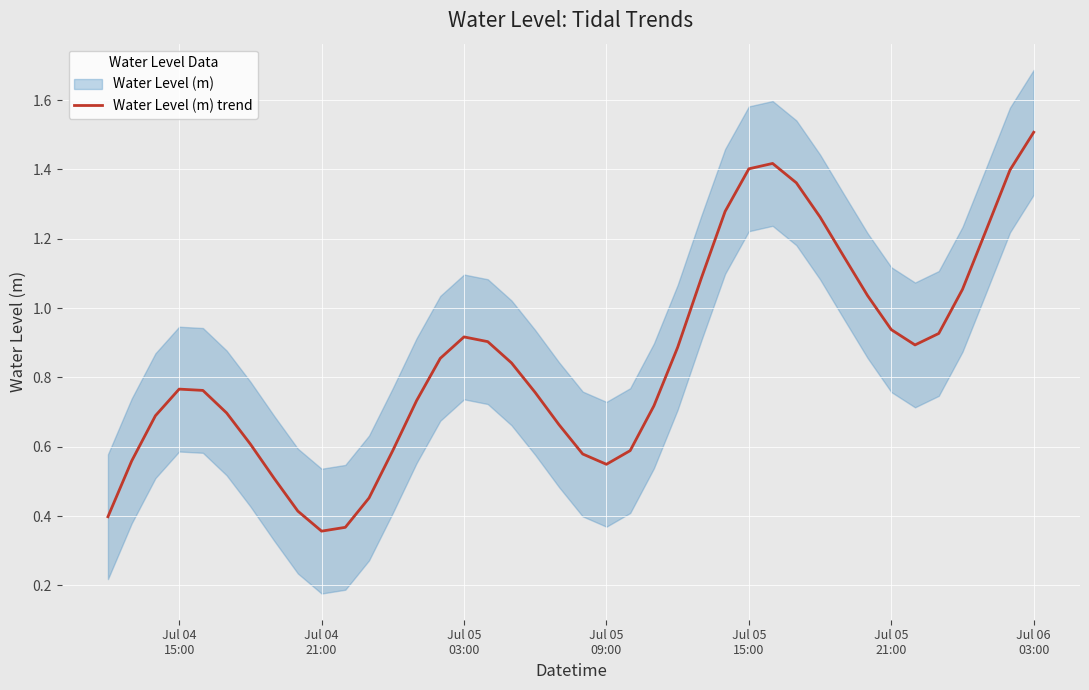

What is the average value?

0.9